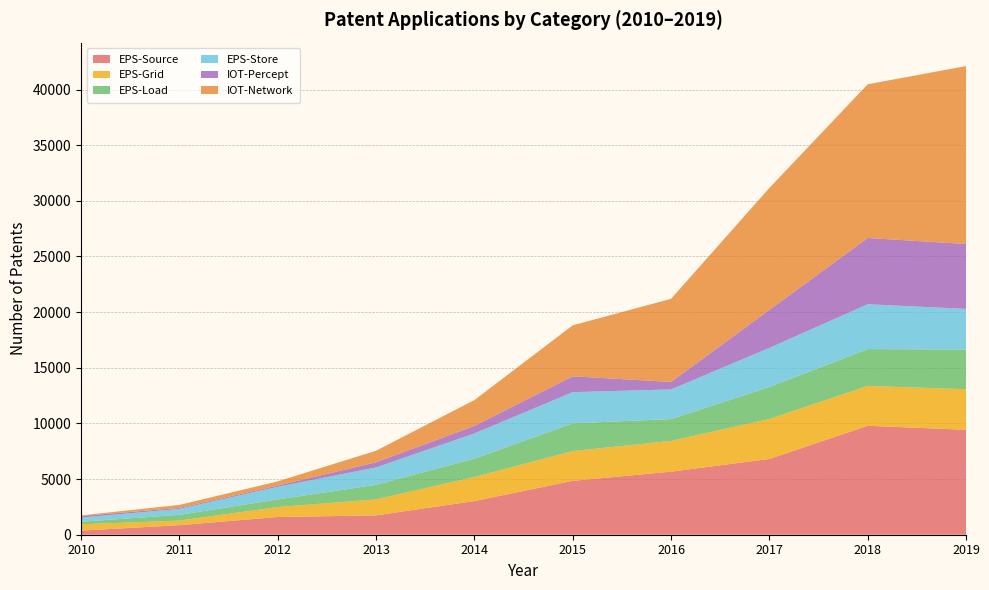

Reading left to right, what are all the values shown in this chart?

EPS-Source: 2010=368	2011=858	2012=1592	2013=1736	2014=3024	2015=4842	2016=5666	2017=6808	2018=9790	2019=9426
EPS-Grid: 2010=570	2011=412	2012=892	2013=1440	2014=2162	2015=2676	2016=2768	2017=3590	2018=3582	2019=3648
EPS-Load: 2010=228	2011=516	2012=684	2013=1308	2014=1646	2015=2492	2016=1956	2017=2878	2018=3308	2019=3562
EPS-Store: 2010=370	2011=536	2012=1138	2013=1566	2014=2270	2015=2800	2016=2666	2017=3512	2018=4030	2019=3654
IOT-Percept: 2010=144	2011=90	2012=110	2013=458	2014=674	2015=1422	2016=672	2017=3410	2018=5952	2019=5834
IOT-Network: 2010=56	2011=268	2012=376	2013=1036	2014=2320	2015=4582	2016=7468	2017=10960	2018=13810	2019=15986